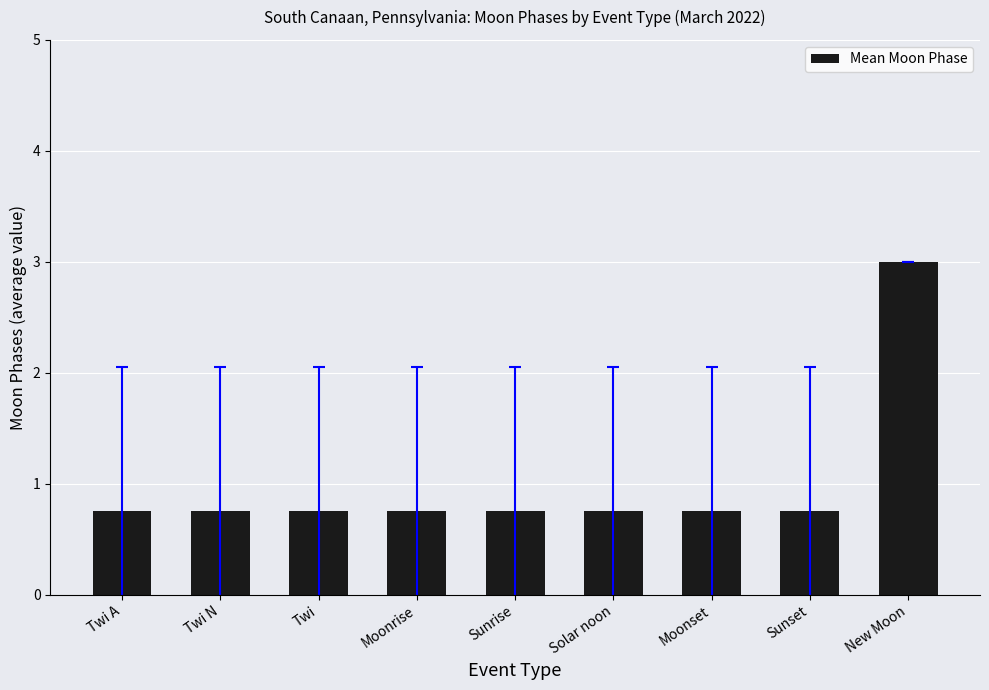

What value does the data have at New Moon?

3.0